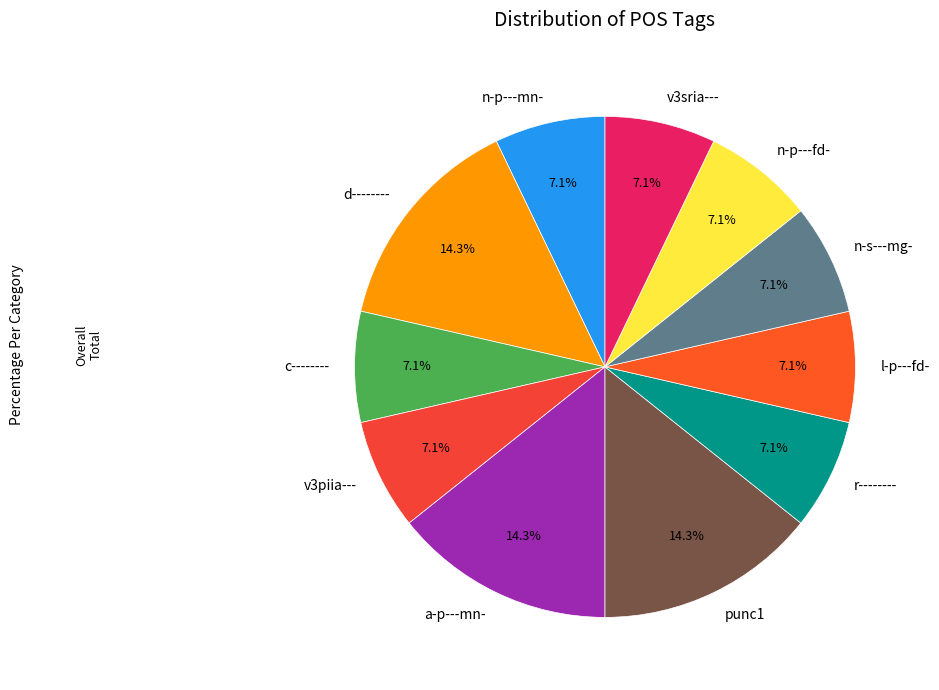

What portion of the pie excludes a-p---mn-?

85.7%